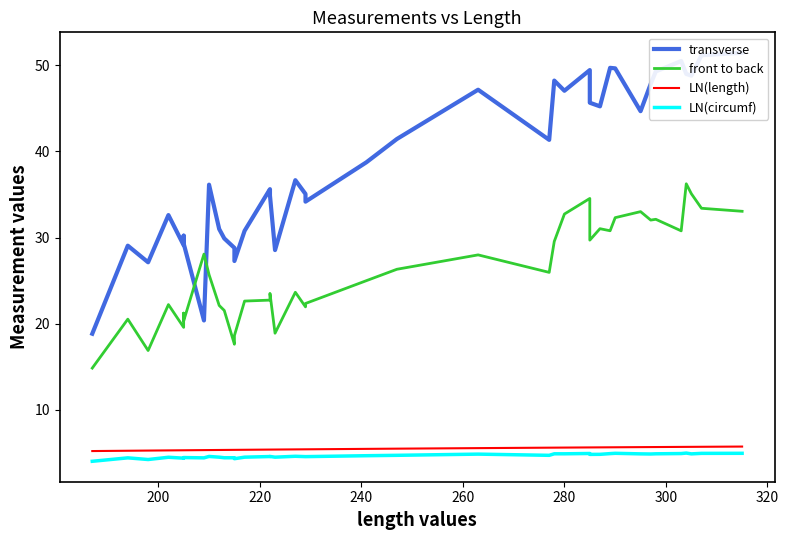

Rank the series by their maximum value, from highest to lowest.

transverse, front to back, LN(length), LN(circumf)